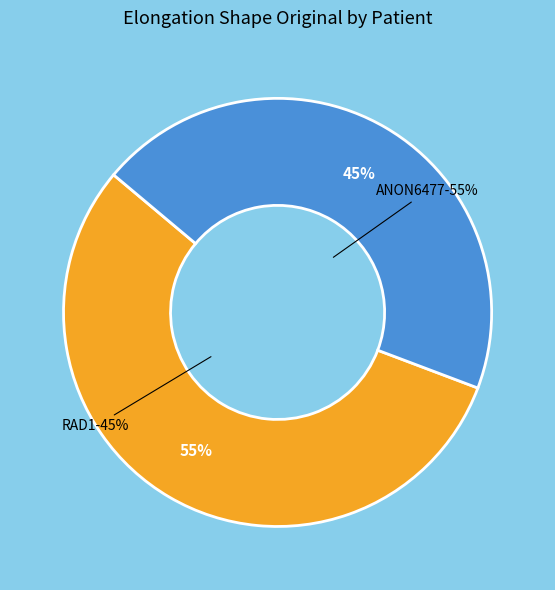

The RAD1 slice represents 45% of the pie. True or false?

True